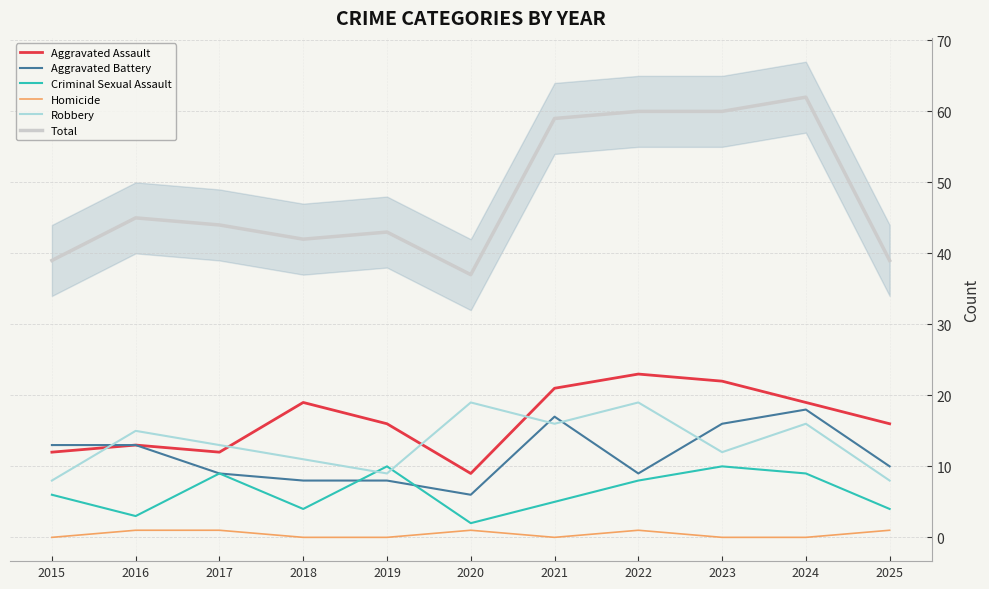

What is the value of the Criminal Sexual Assault point at the 4th from the left?

4